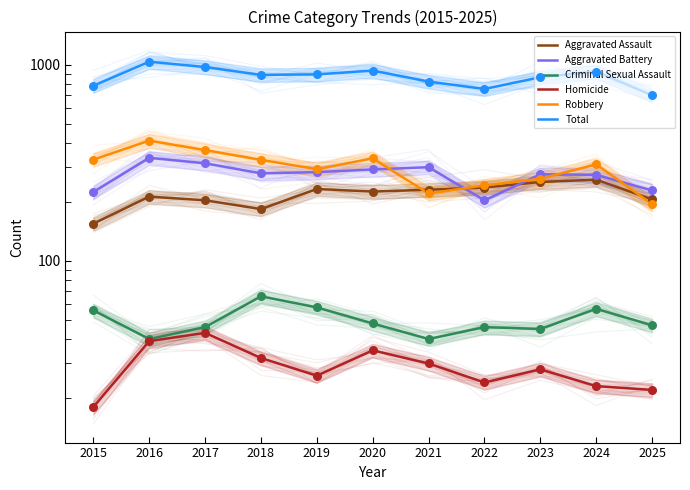

Which series has the largest Y range (max minus min)?

Total